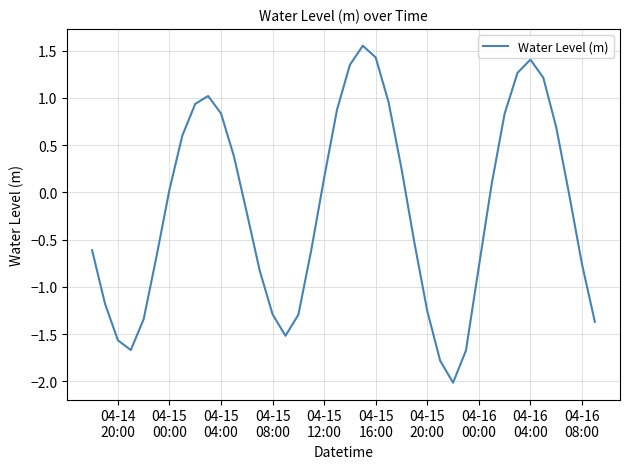

What is the difference between the maximum and minimum values?

3.6